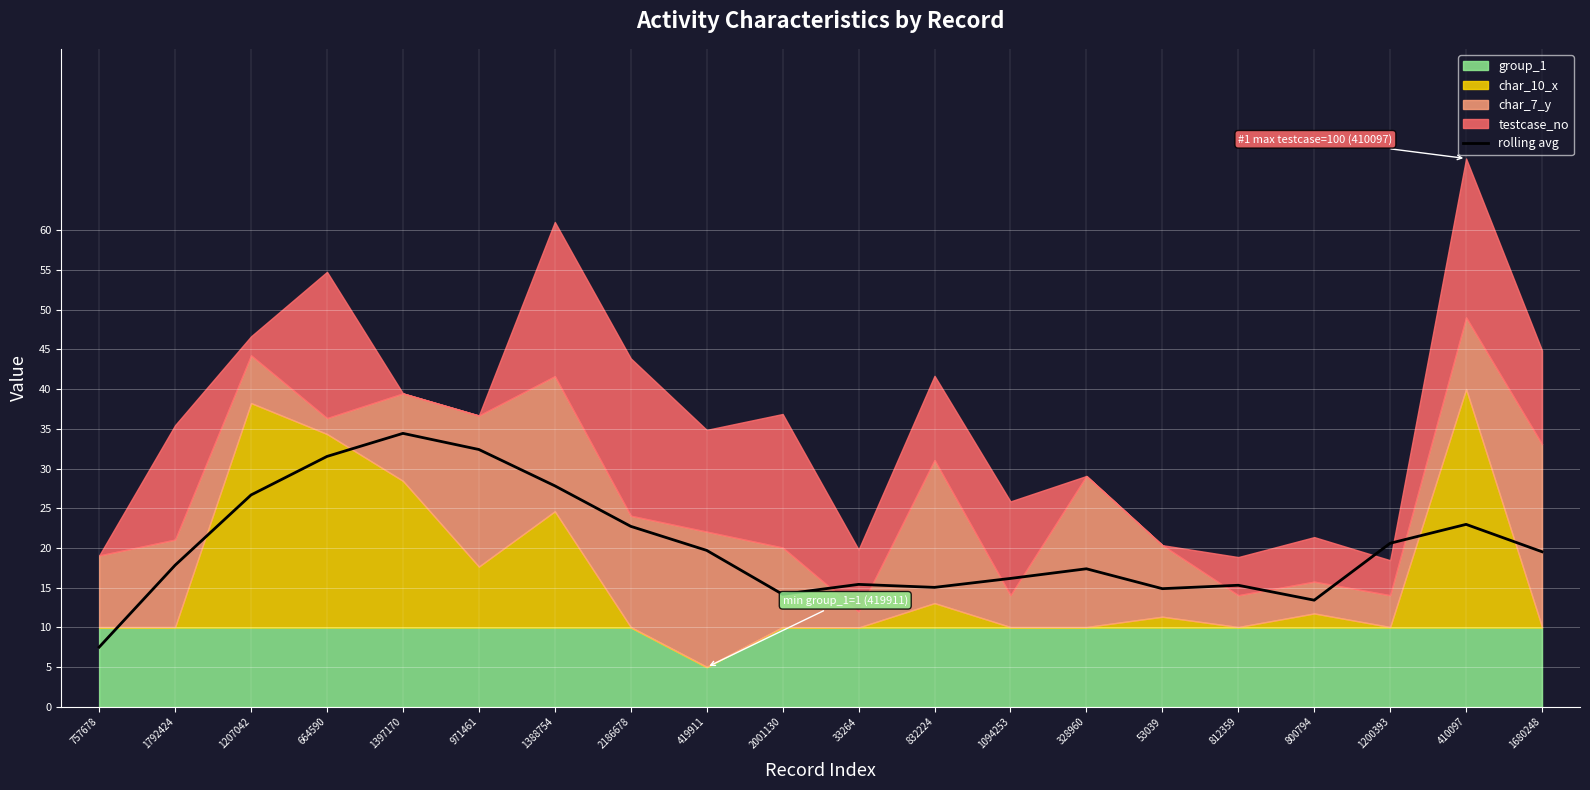

True or false: there are more than 1 points higher than both neighbors.

True